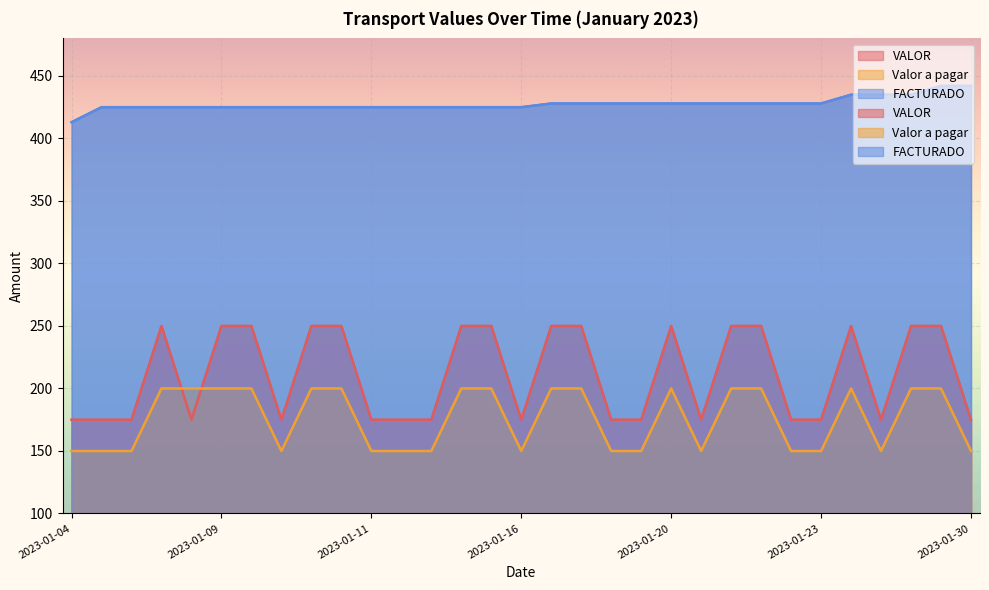

What is the value of the VALOR point at the 30th from the left?

250